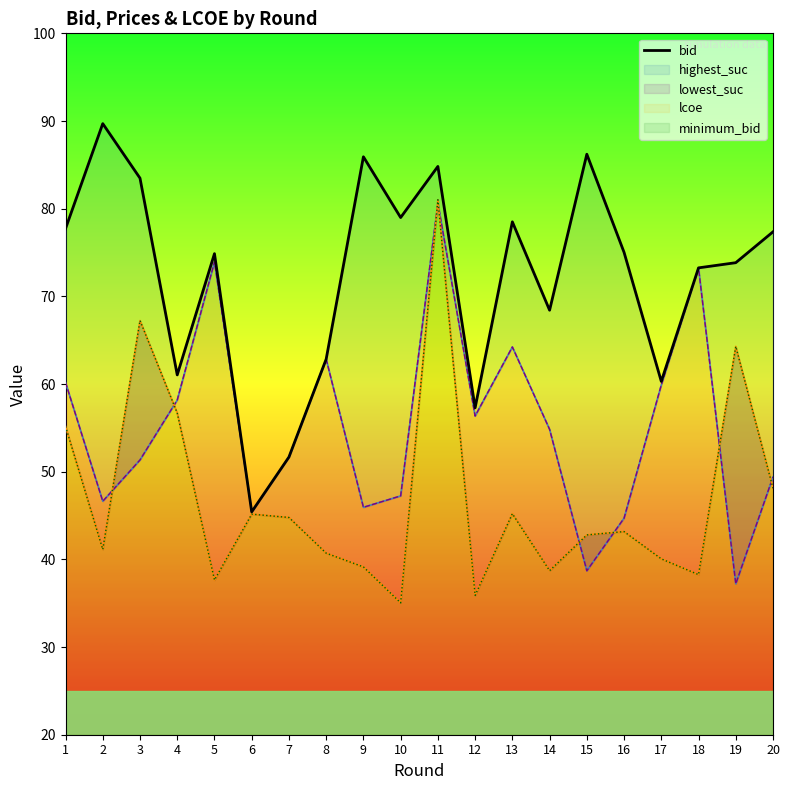

Reading left to right, extract all data points from this chart.

1=77.7	2=89.7	3=83.5	4=61.0	5=74.9	6=45.4	7=51.7	8=62.8	9=85.9	10=79.0	11=84.8	12=57.3	13=78.5	14=68.4	15=86.2	16=75.0	17=60.3	18=73.2	19=73.8	20=77.4